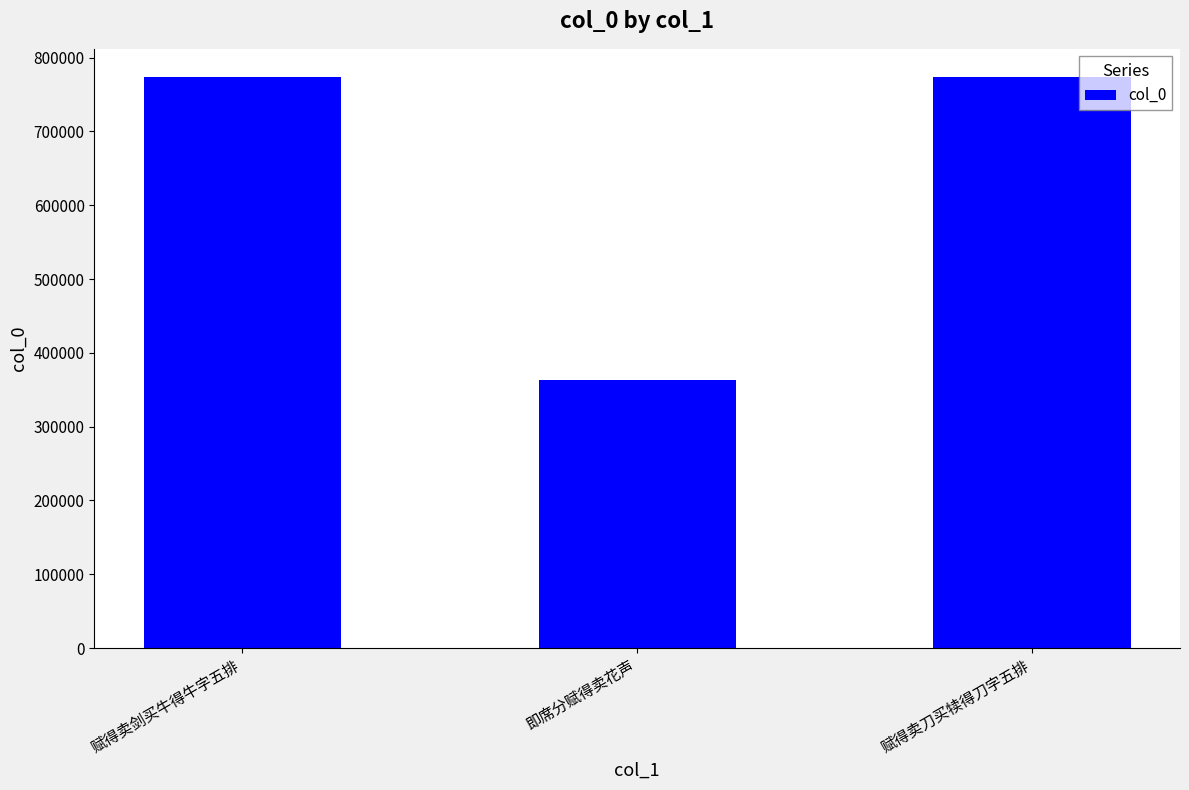

What is the value of the 3rd bar from the left?

773169